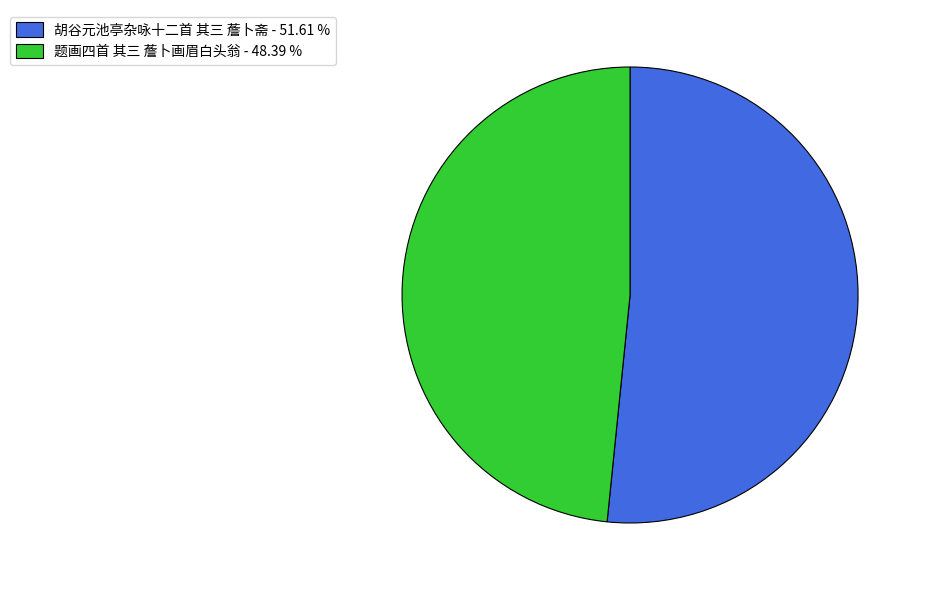

Between 题画四首 其三 薝卜画眉白头翁 - 48.39 % and 胡谷元池亭杂咏十二首 其三 薝卜斋 - 51.61 %, which is larger?

胡谷元池亭杂咏十二首 其三 薝卜斋 - 51.61 %